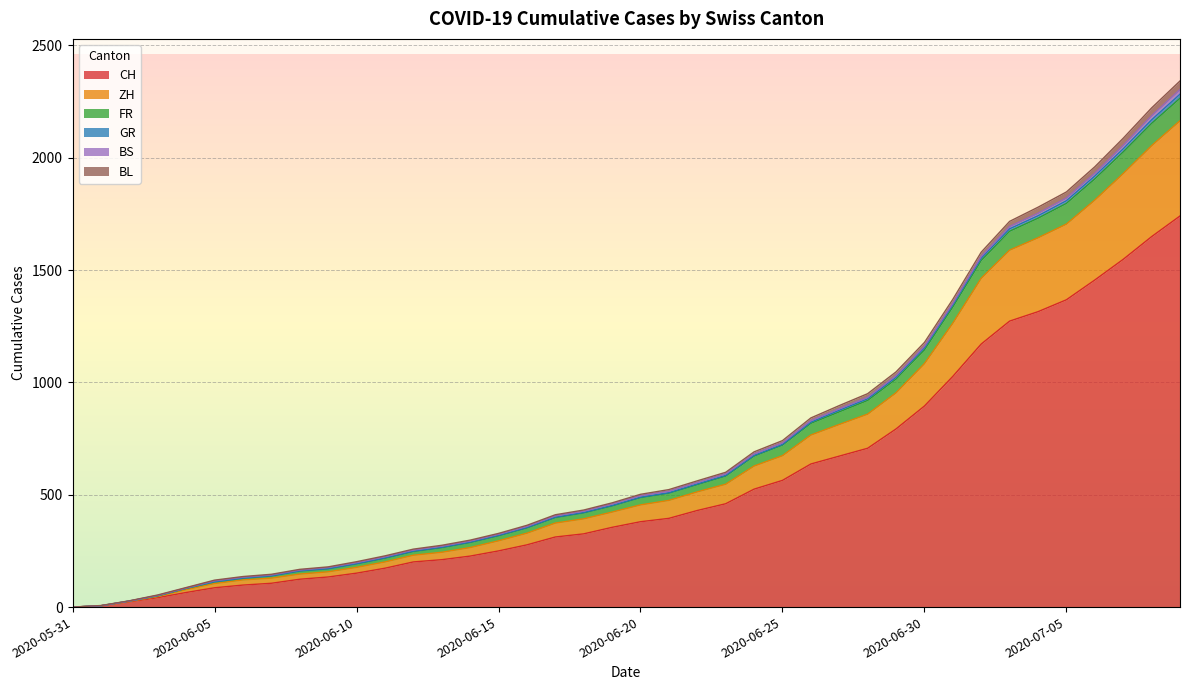

What is the difference between the second highest and minimum values in the CH series?

1649